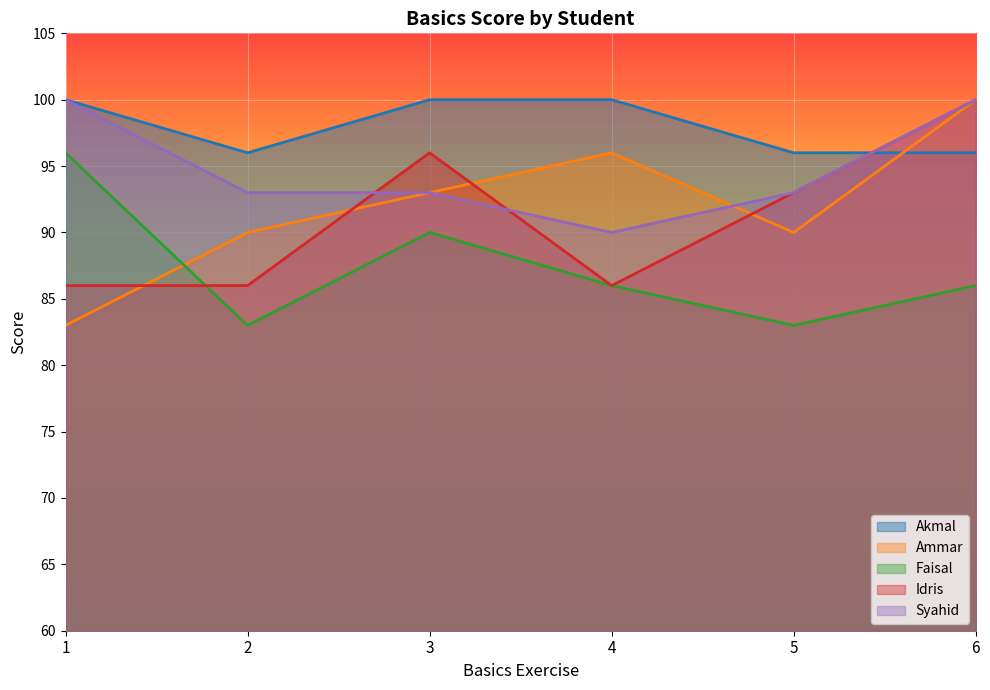

What is the difference between the second highest and second lowest values in the Akmal series?

4